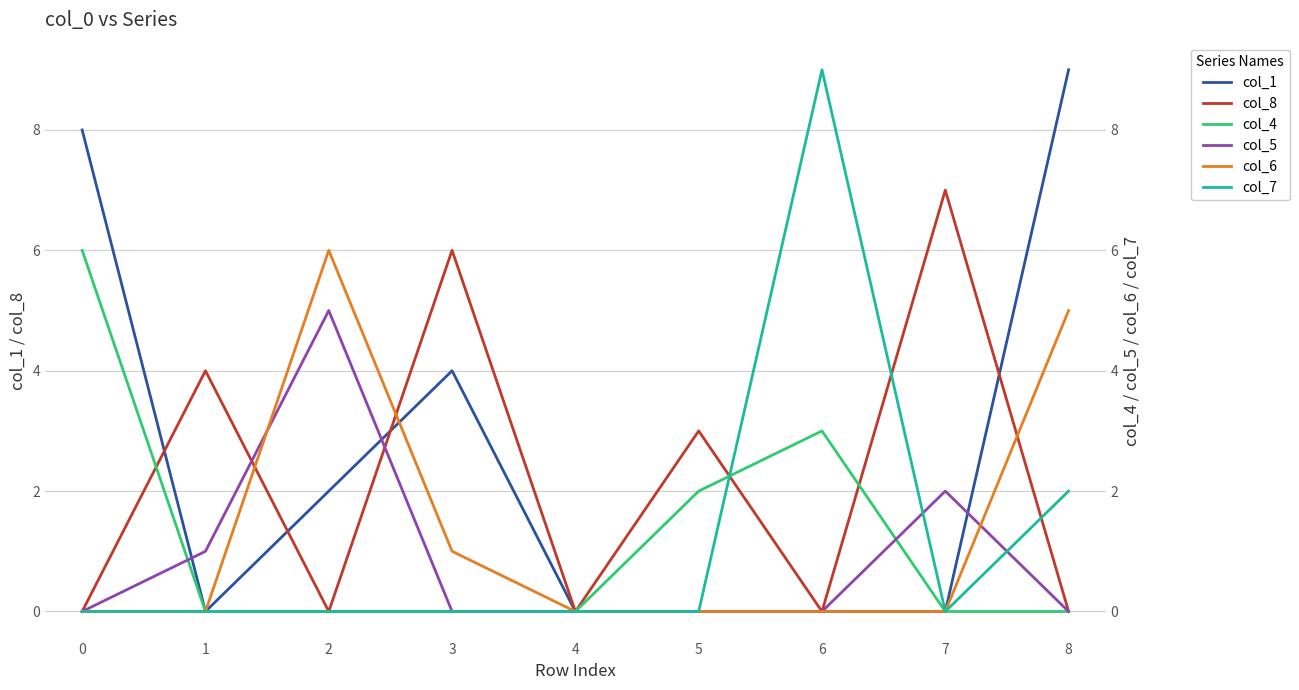

Is this an area chart (filled region under the line)?

No